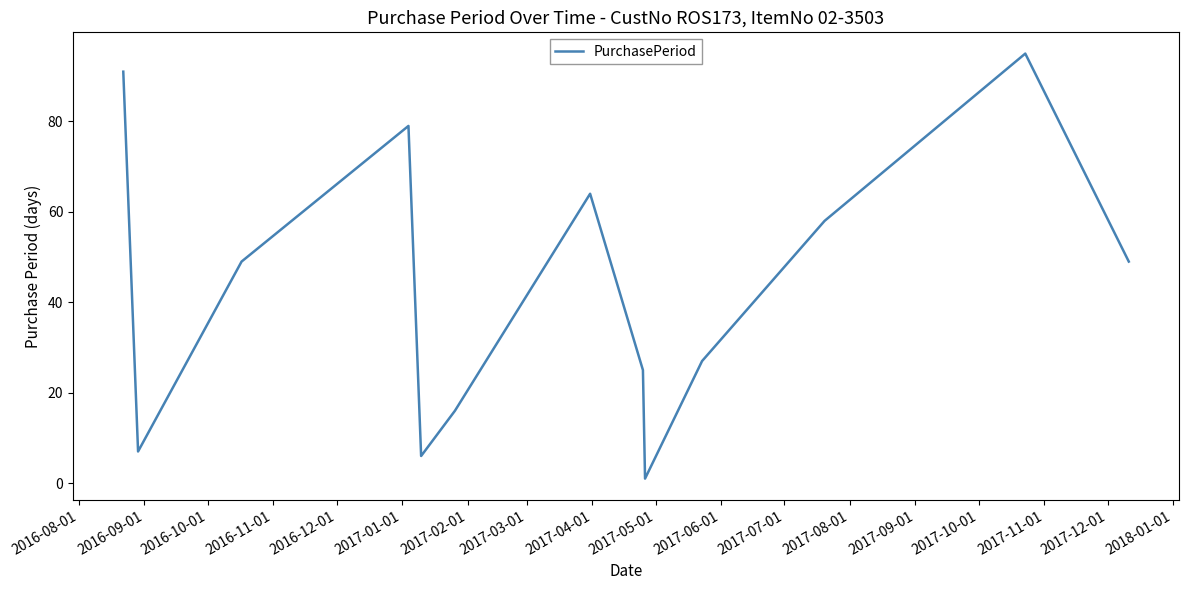

How many lines are shown in the chart?

1